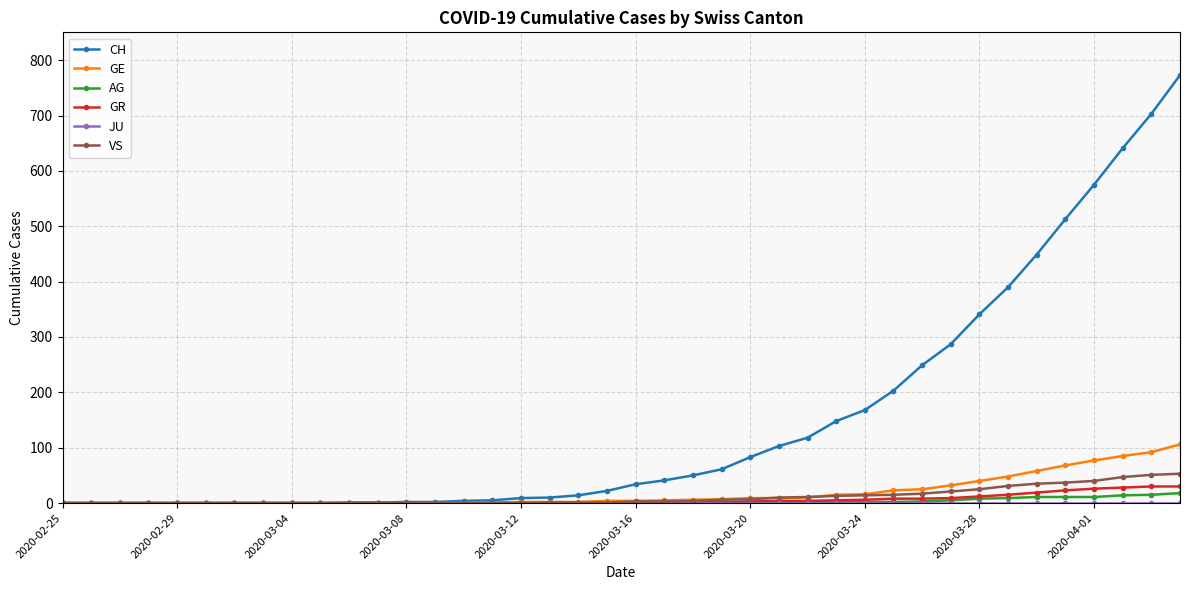

Which series has the largest total across all categories?

CH